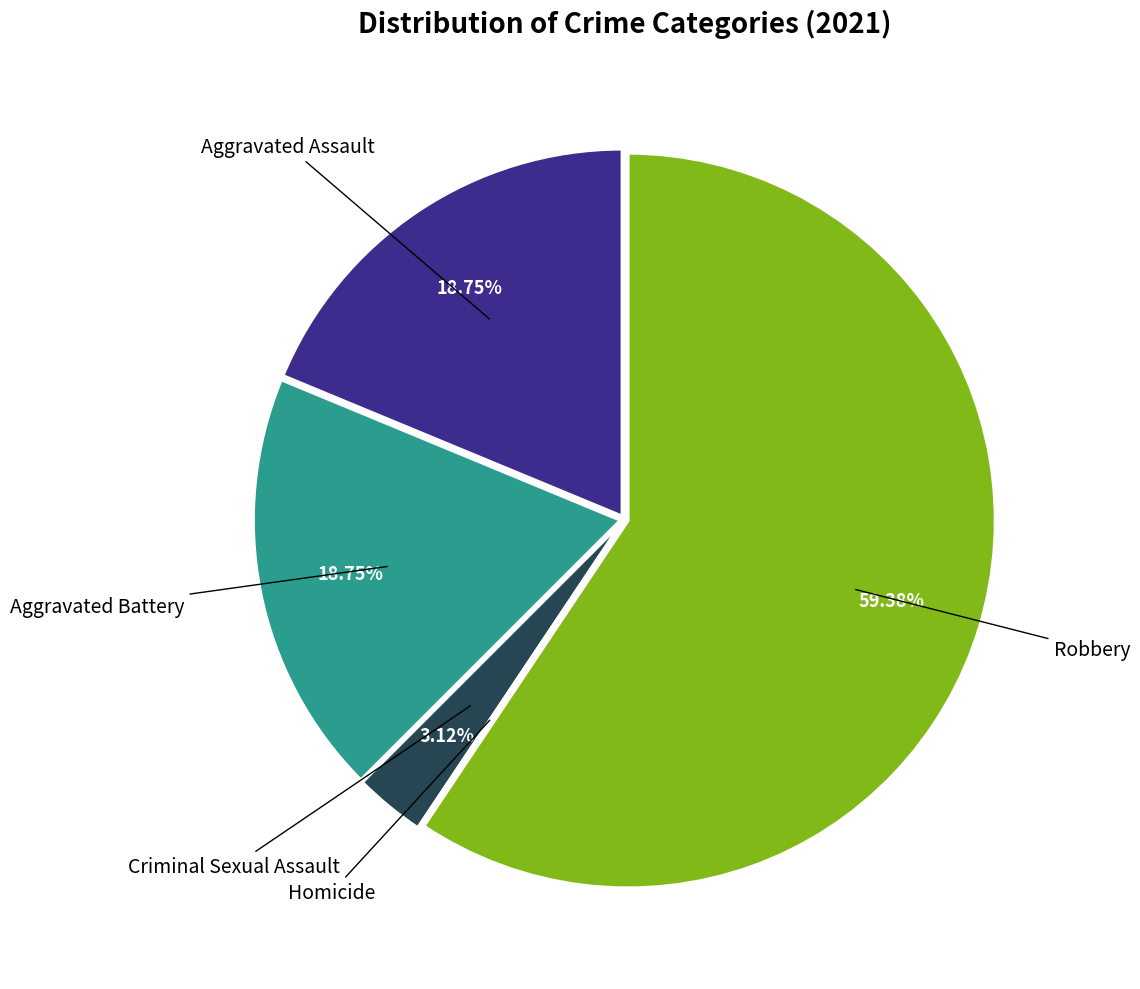

Is there a majority slice in this chart?

Yes